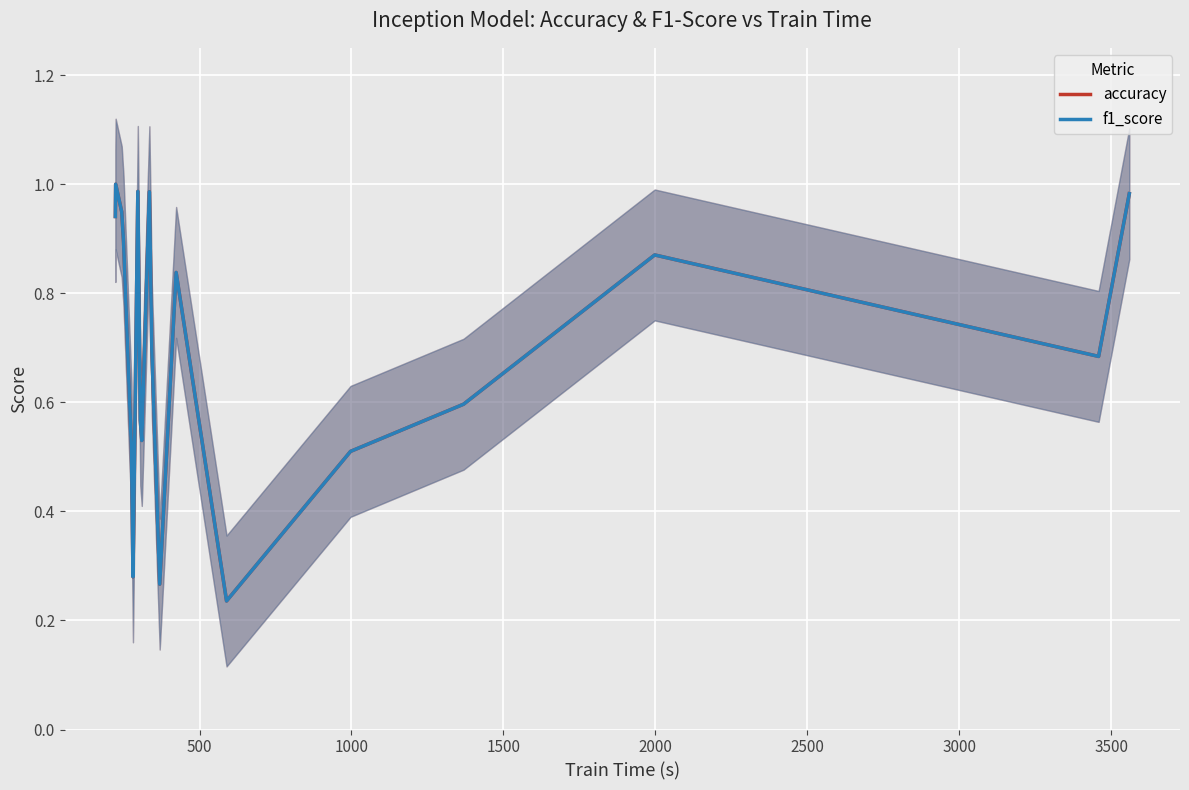

Does the chart display data point markers on the line(s)?

No